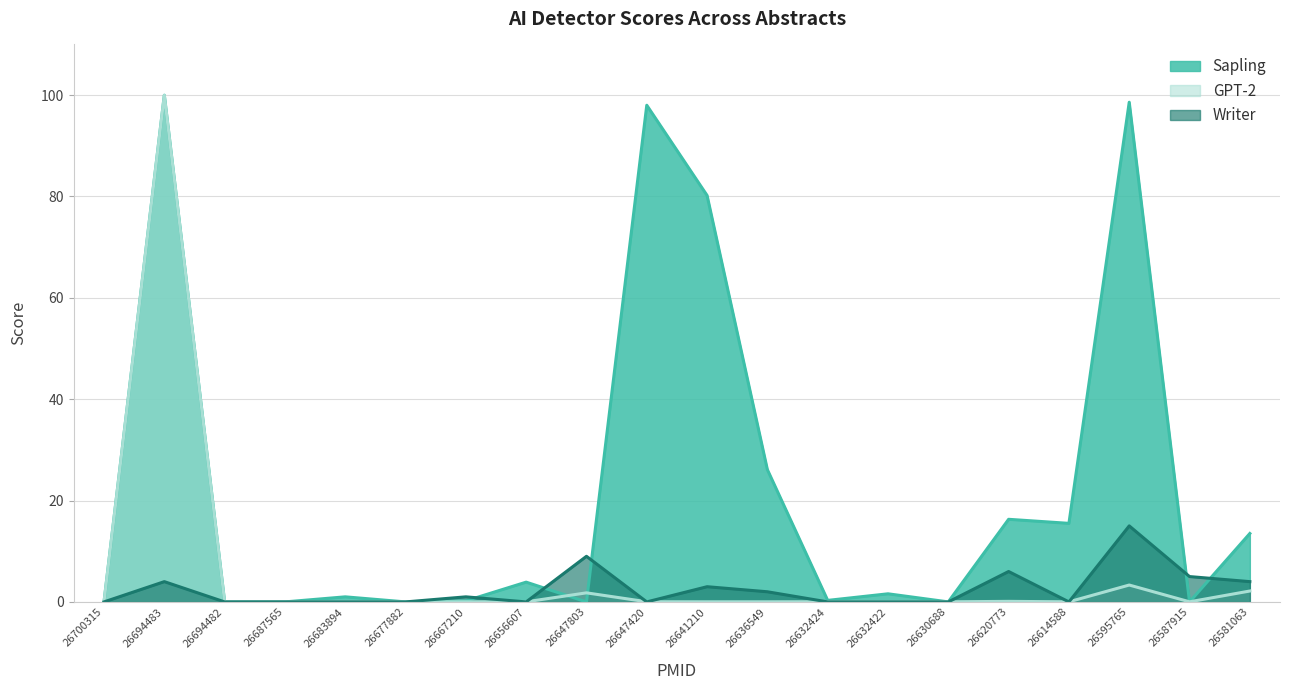

Reading left to right, extract all data points from this chart.

Sapling: 26700315=0.0	26694483=100.0	26694482=0.0	26687565=0.0	26683894=1.0	26677882=0.0	26667210=0.2	26656607=3.9	26647803=0.0	26647420=98.0	26641210=80.2	26636549=26.1	26632424=0.3	26632422=1.6	26630688=0.0	26620773=16.3	26614588=15.5	26595765=98.6	26587915=0.0	26581063=13.5
GPT-2: 26700315=0.0	26694483=100.0	26694482=0.0	26687565=0.0	26683894=0.0	26677882=0.0	26667210=0.0	26656607=0.0	26647803=1.8	26647420=0.0	26641210=0.0	26636549=0.0	26632424=0.0	26632422=0.0	26630688=0.0	26620773=0.1	26614588=0.0	26595765=3.3	26587915=0.0	26581063=2.1
Writer: 26700315=0.0	26694483=4.0	26694482=0.0	26687565=0.0	26683894=0.0	26677882=0.0	26667210=1.0	26656607=0.0	26647803=9.0	26647420=0.0	26641210=3.0	26636549=2.0	26632424=0.0	26632422=0.0	26630688=0.0	26620773=6.0	26614588=0.0	26595765=15.0	26587915=5.0	26581063=4.0